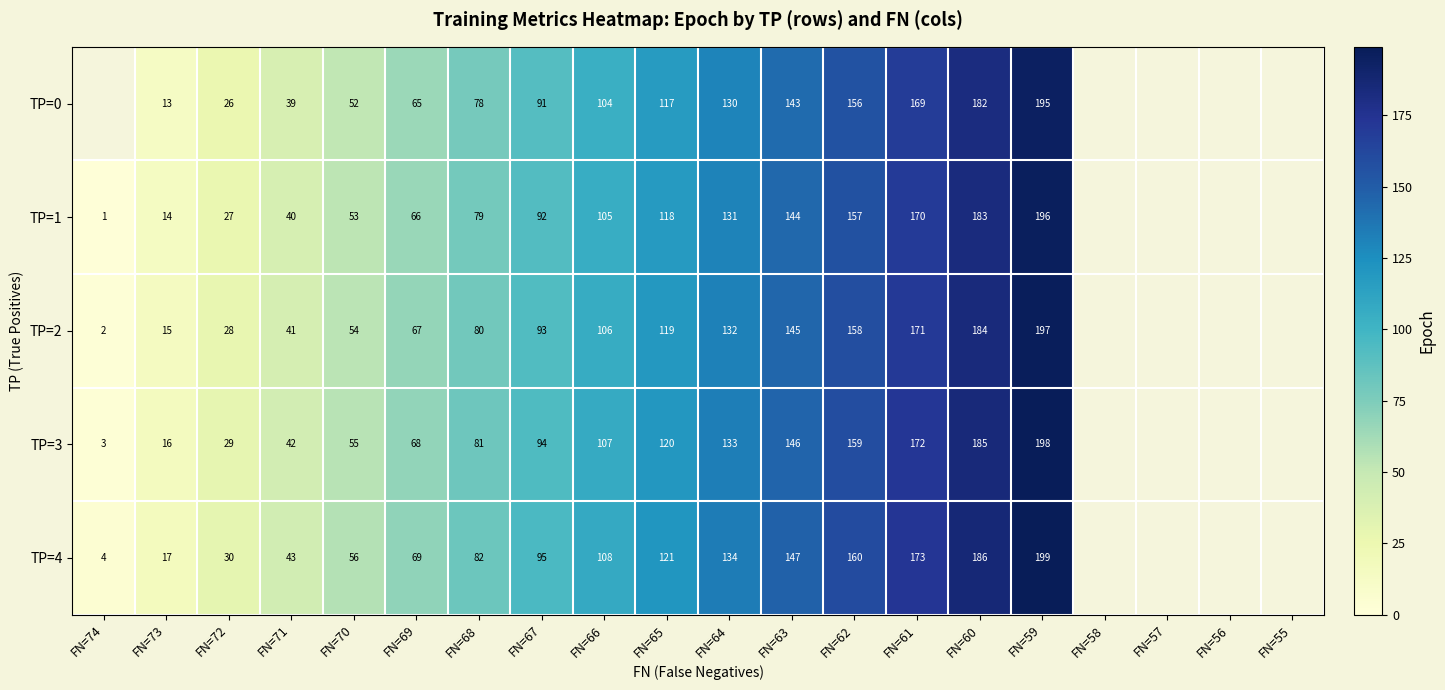

Is it true that TP=3 equals 146 at FN=63?

True